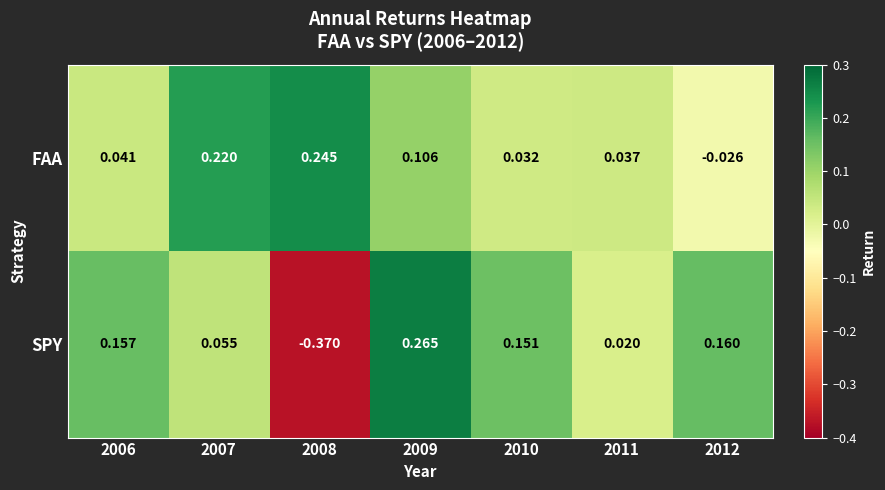

Which series changed the most between 2006 and 2012?

FAA